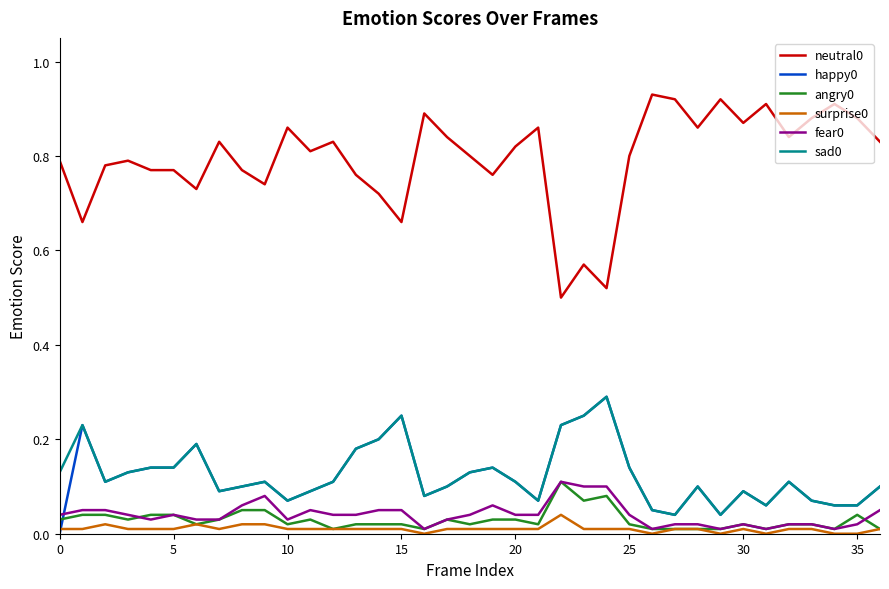

True or false: fear0 and neutral0 cross at least once.

False